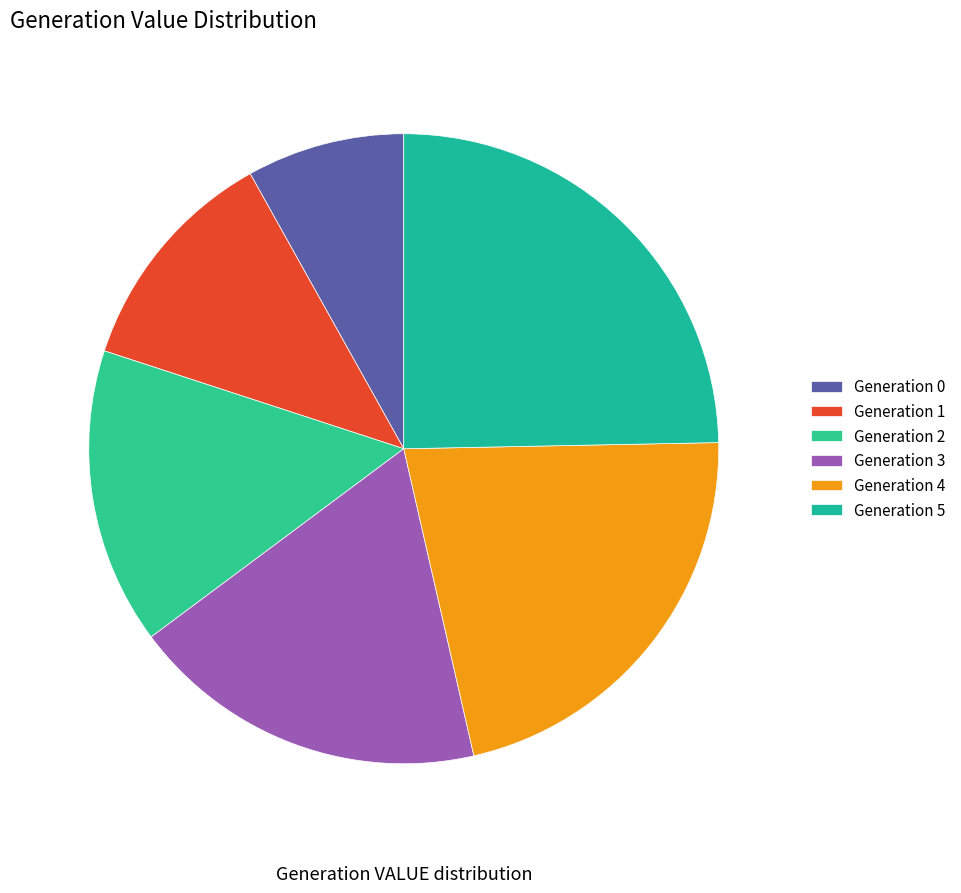

How many segments does this pie chart have?

6